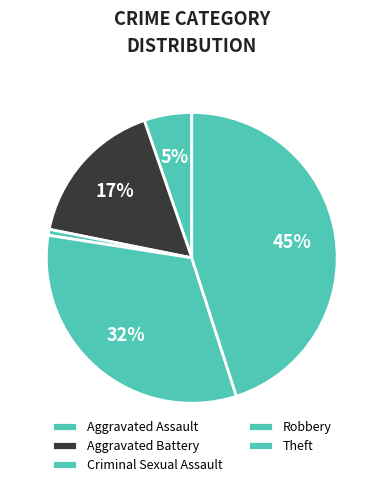

Does Aggravated Battery account for over 50% of the chart?

No